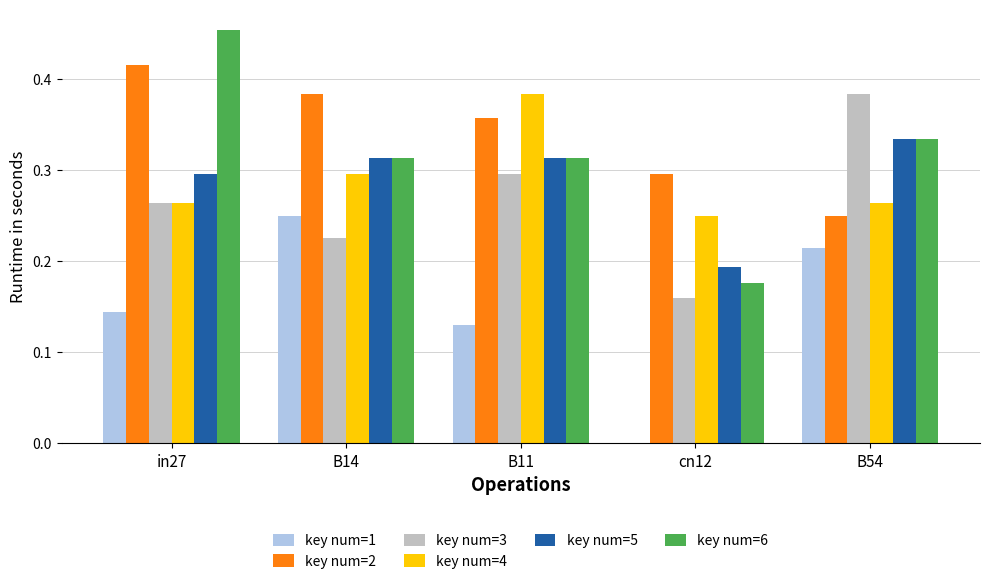

What is the total value across all series at B14?

1.8